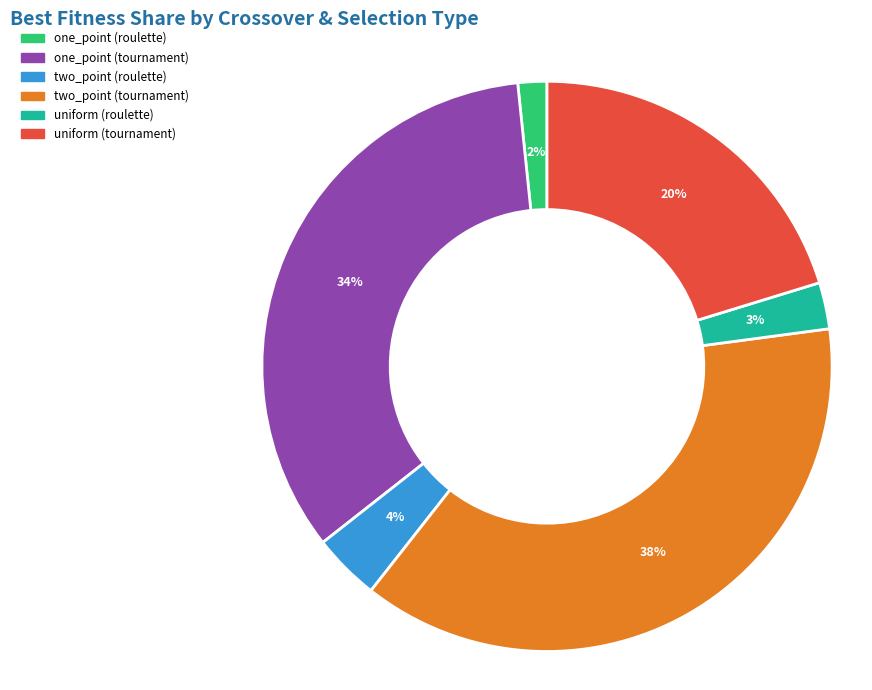

To the nearest percent, what is the combined percentage of uniform (tournament) and one_point (roulette)?

22%